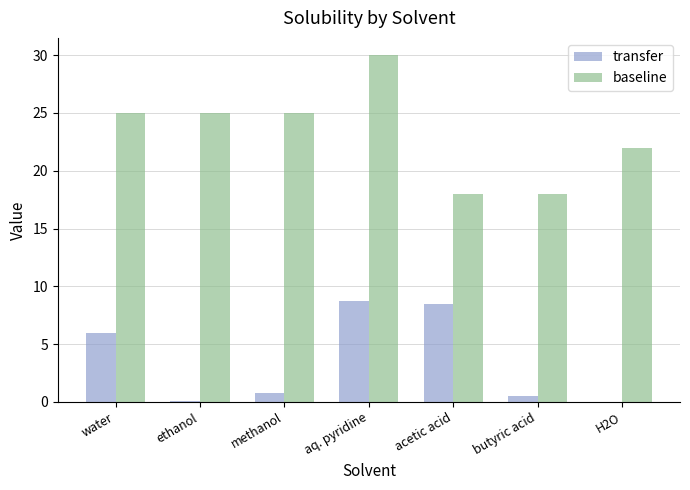

True or false: baseline has a value of 22.0 at H2O.

True